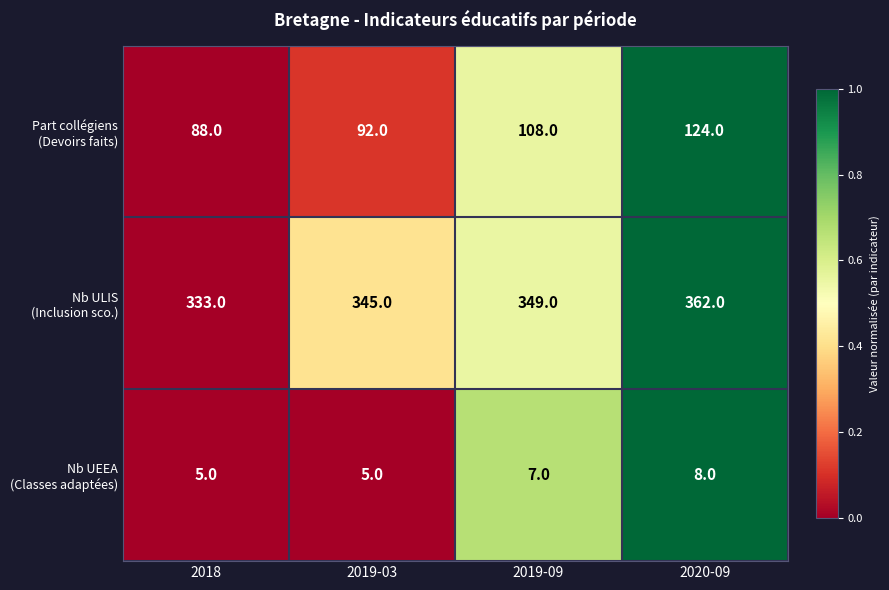

Which label corresponds to the largest value in the chart?

2020-09